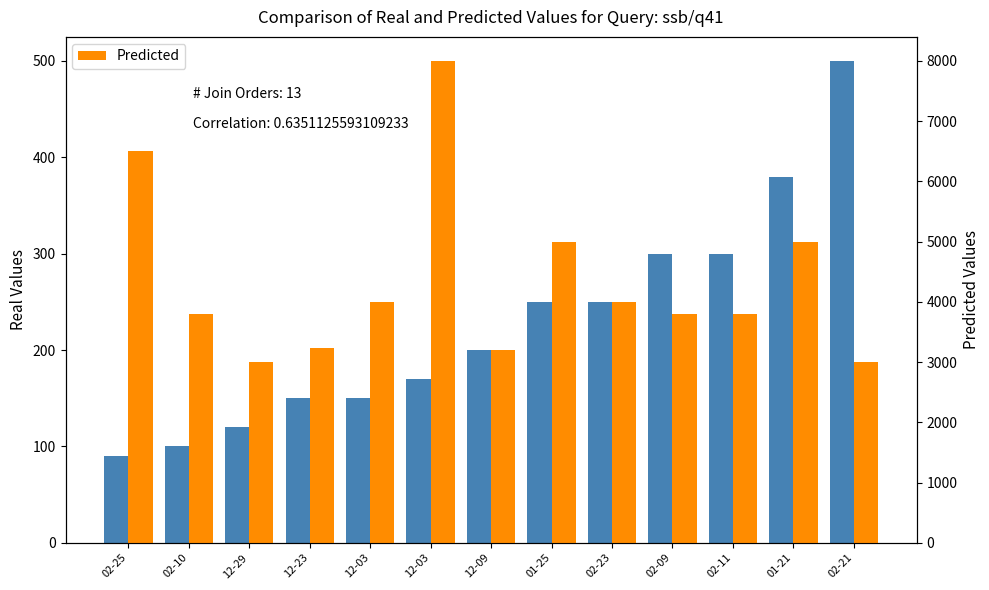

At which label does Predicted first exceed 3800?

02-25